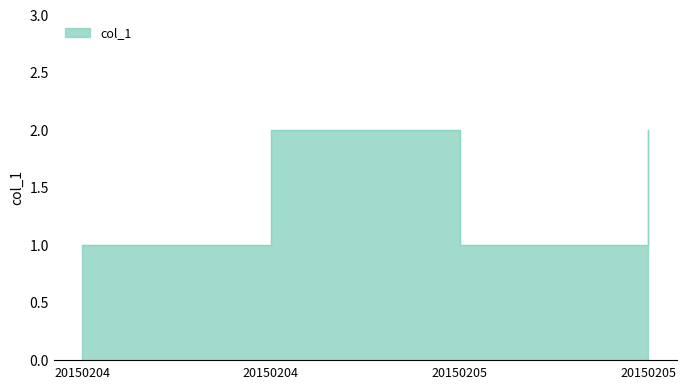

How many points are lower than both their immediate neighbors (excluding endpoints)?

1